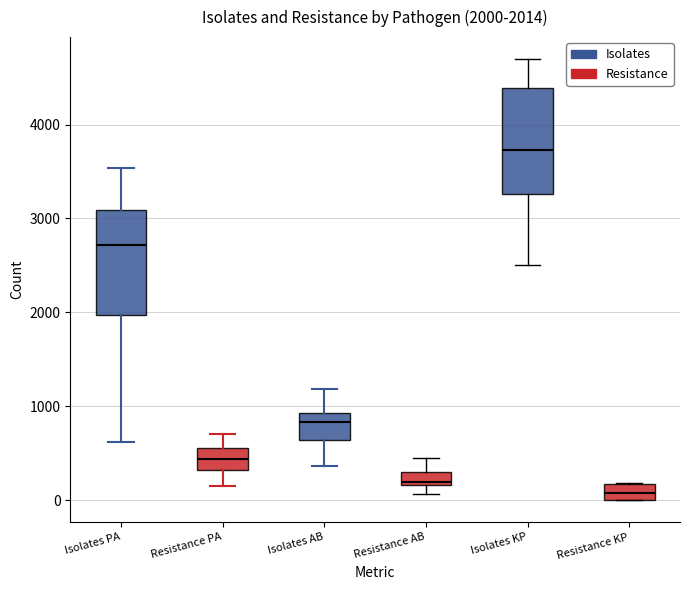

Which box's median line is the lowest?

Resistance KP